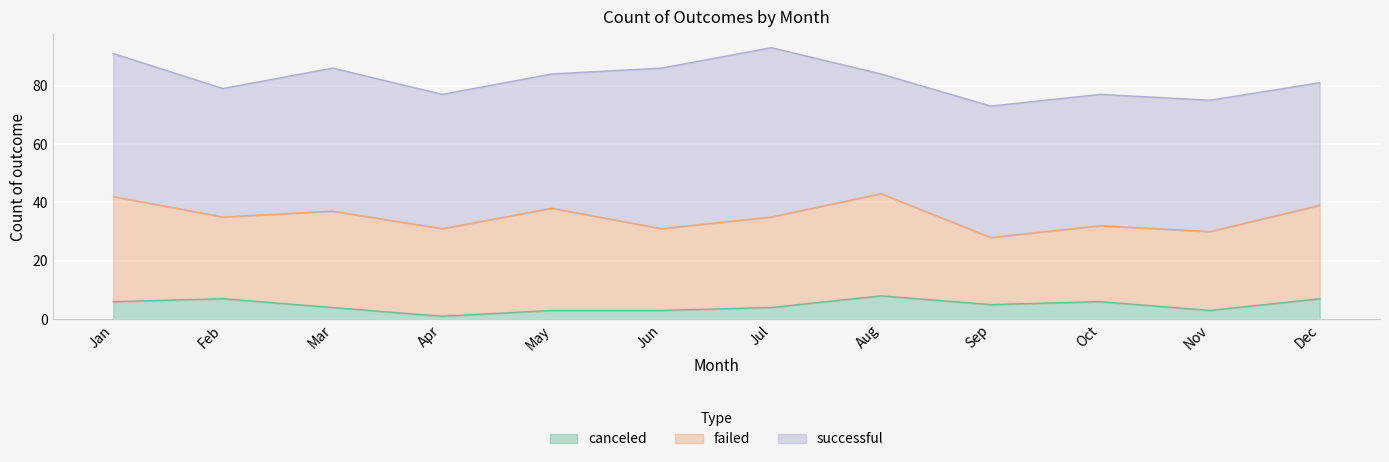

What is the difference between the highest and lowest values at Sep?

40